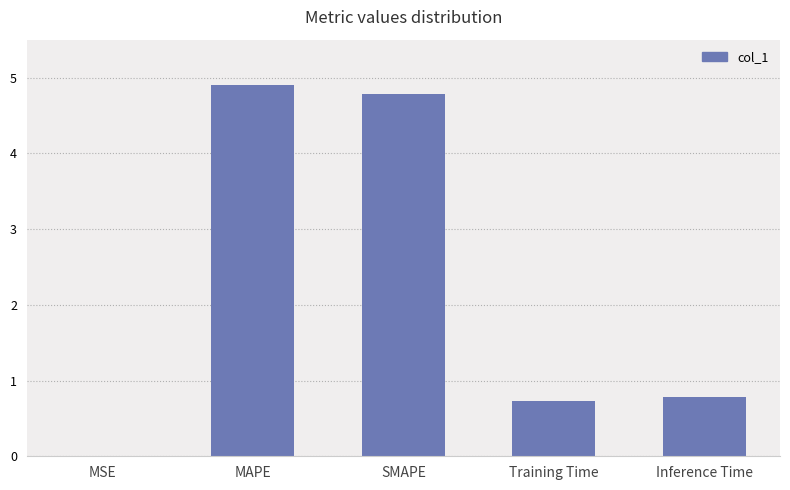

The chart shows a value of 8.1 at SMAPE. True or false?

False